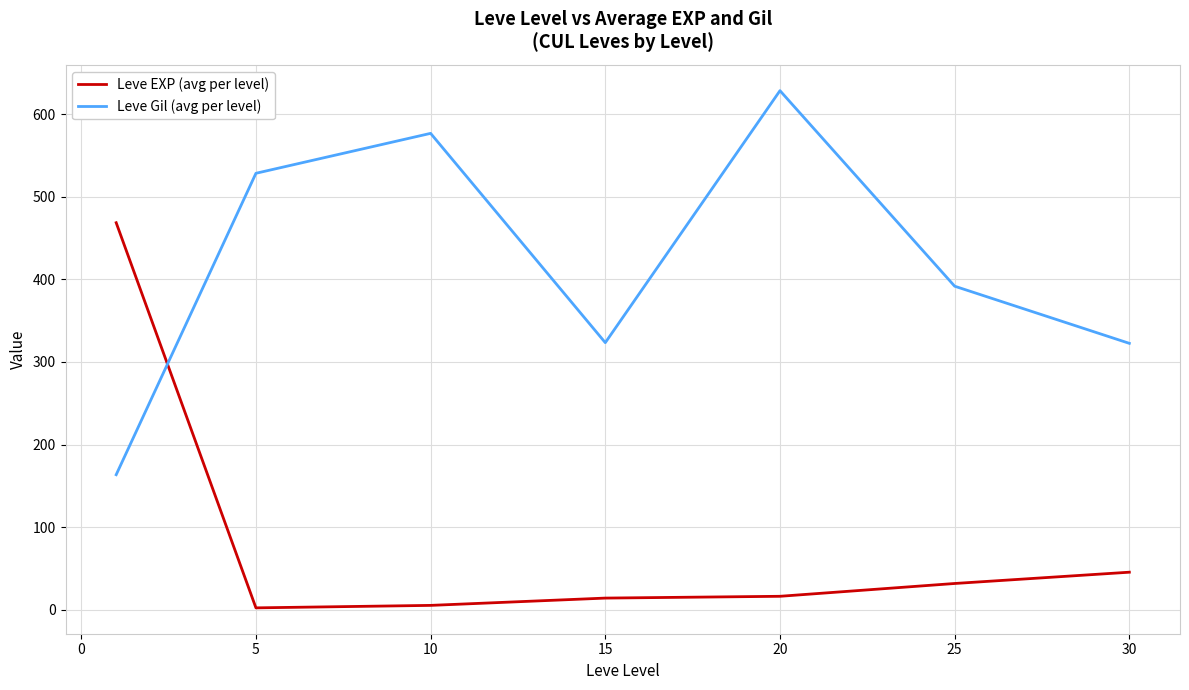

Which series has the largest total across all categories?

Leve Gil (avg per level)